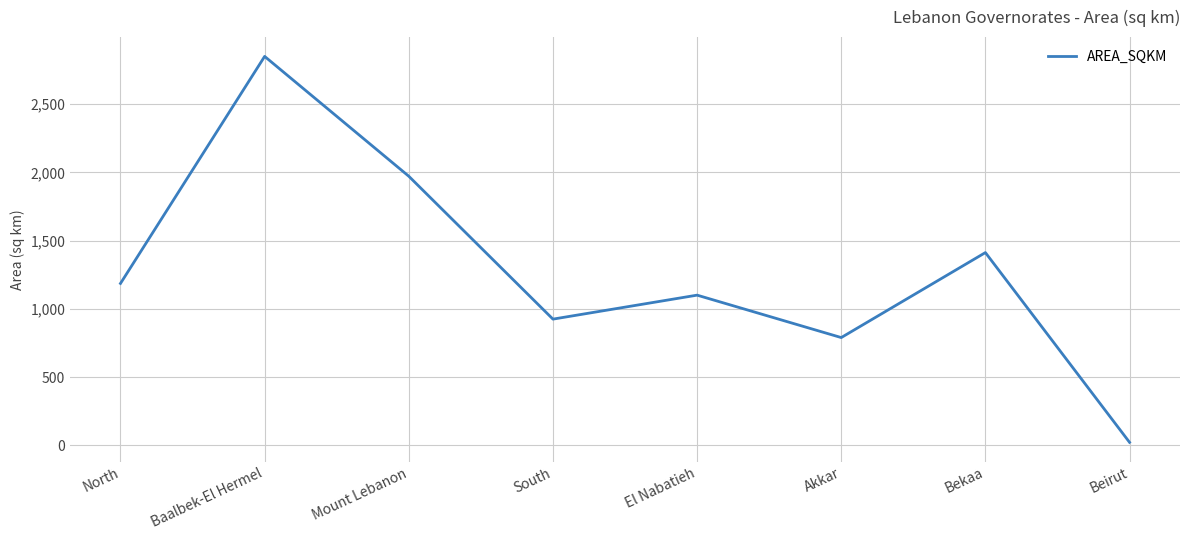

How many series are shown in this chart?

1